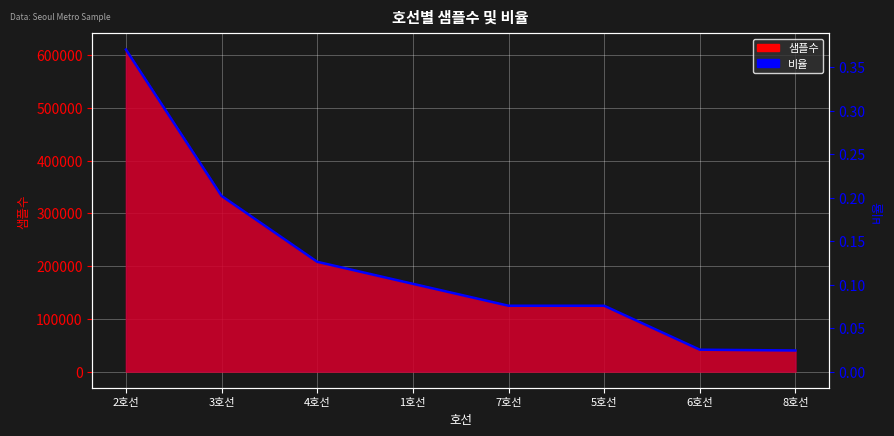

Reading right to left, list all the values displayed in this chart.

8호선=0.0	6호선=0.0	5호선=0.1	7호선=0.1	1호선=0.1	4호선=0.1	3호선=0.2	2호선=0.4